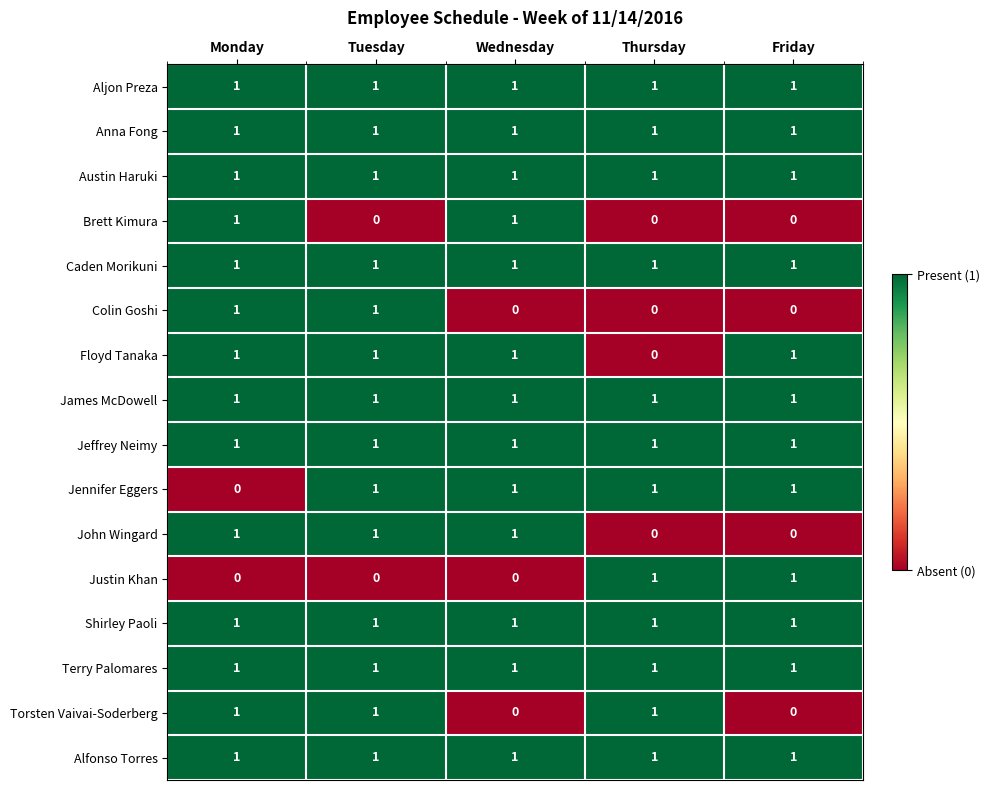

What is the total value across all series at Monday?

14